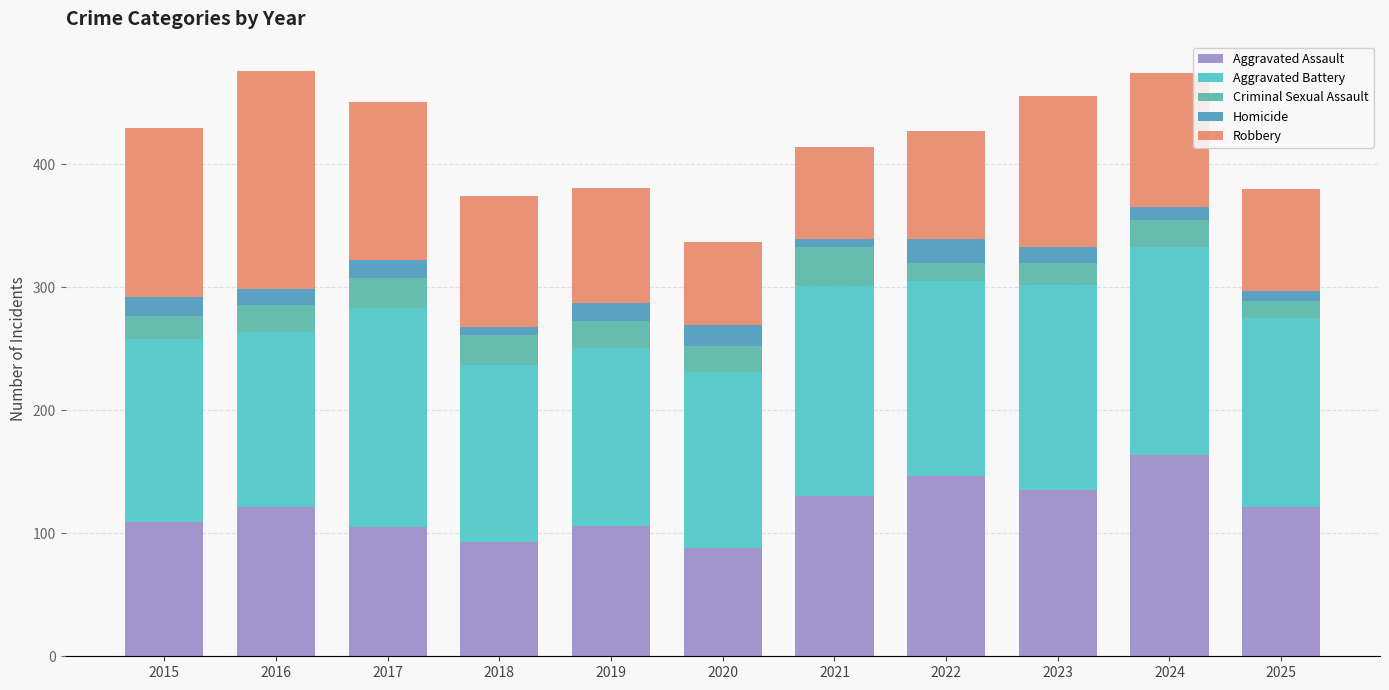

At which label is Robbery closest to 122?

2023